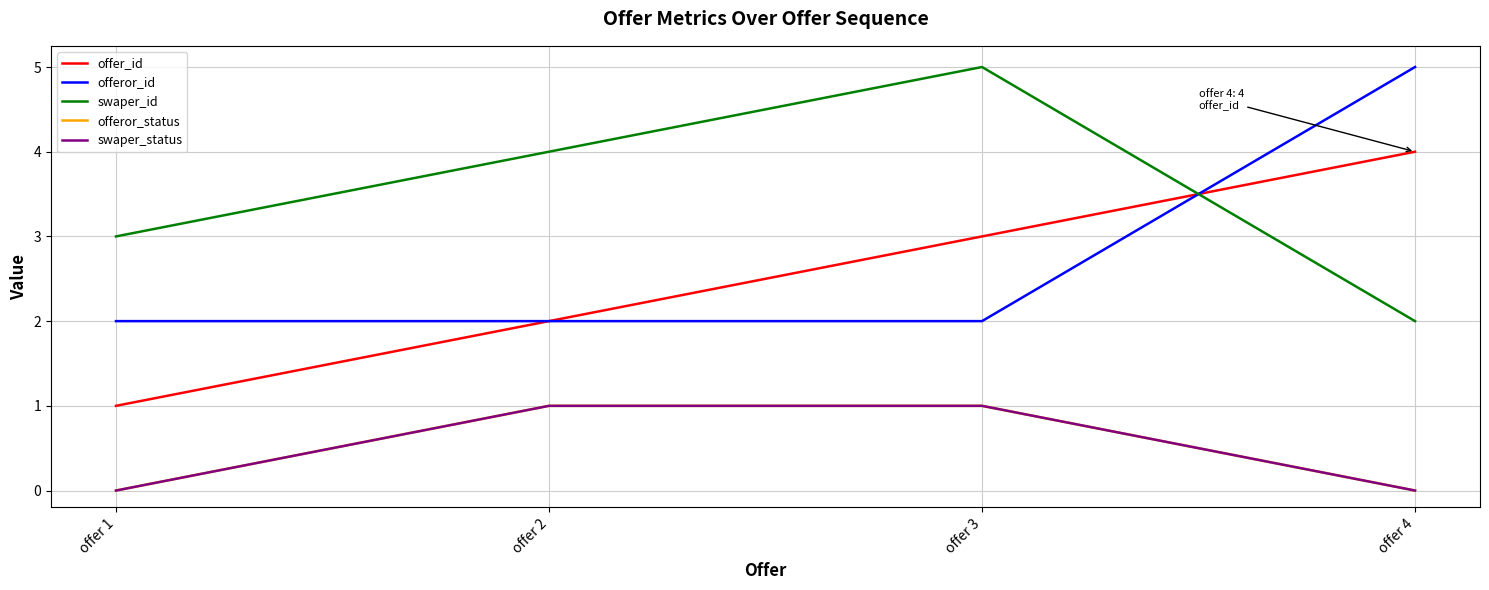

Is this an area chart (filled region under the line)?

No